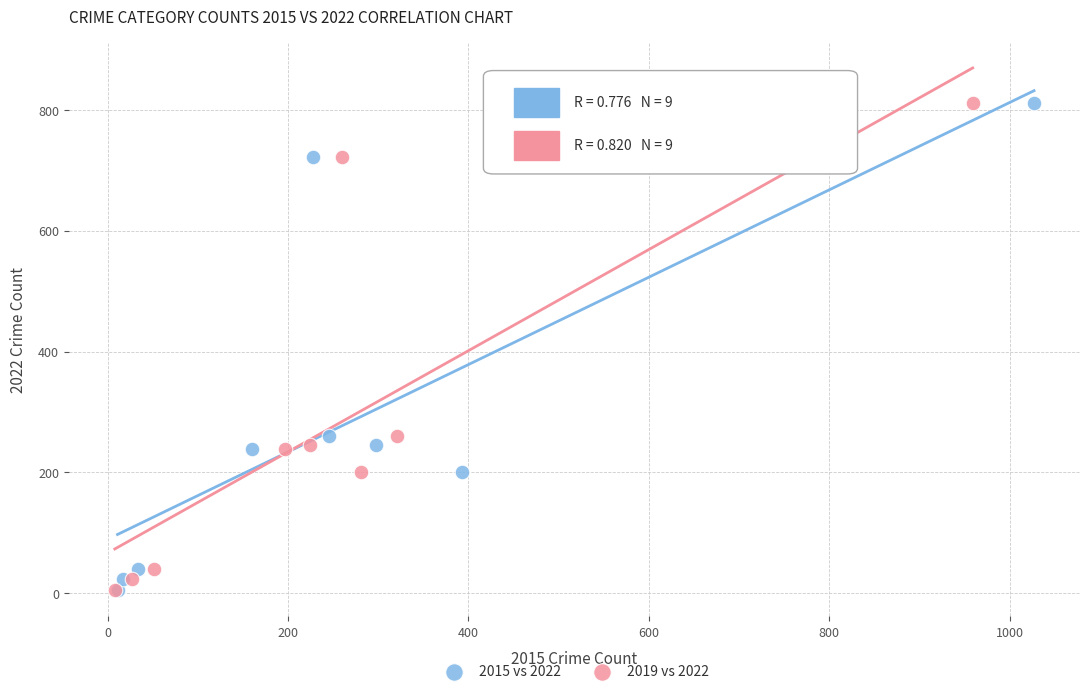

What are all the series names shown in the legend?

2015 vs 2022, 2019 vs 2022